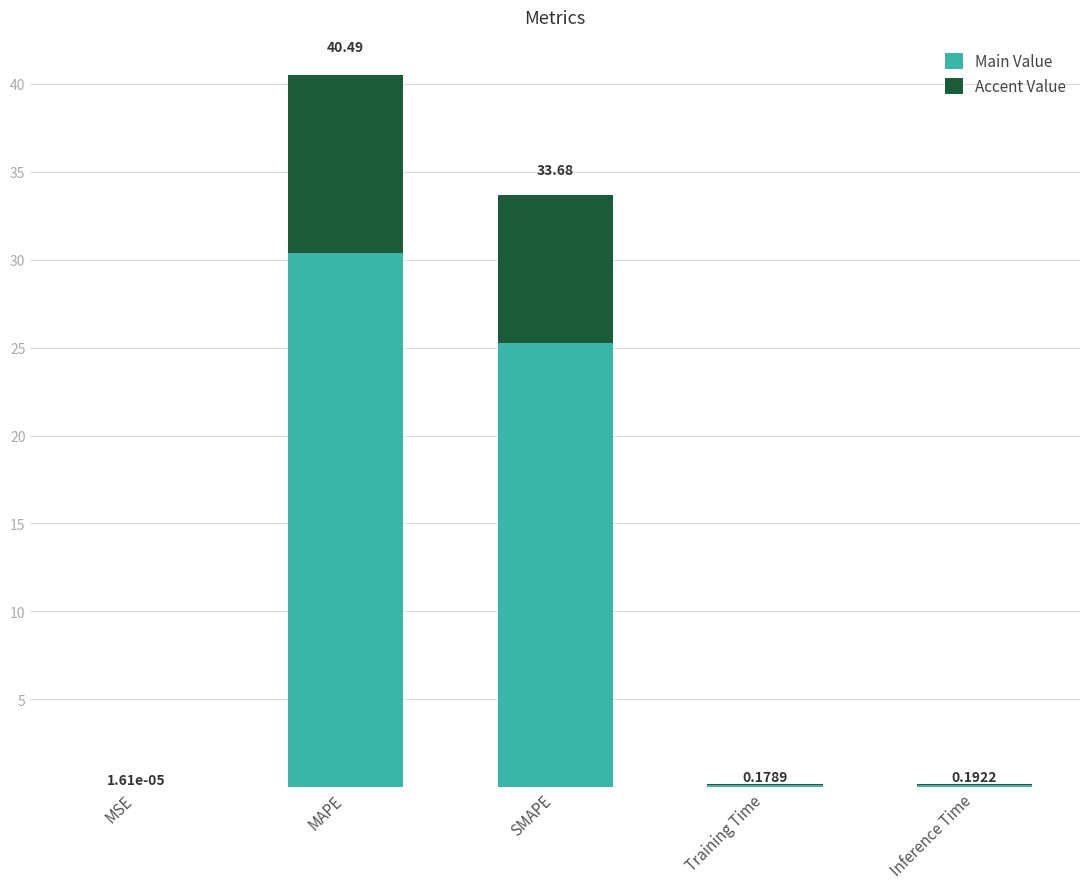

What is the sum of the Main Value values at MAPE and Training Time?

30.5